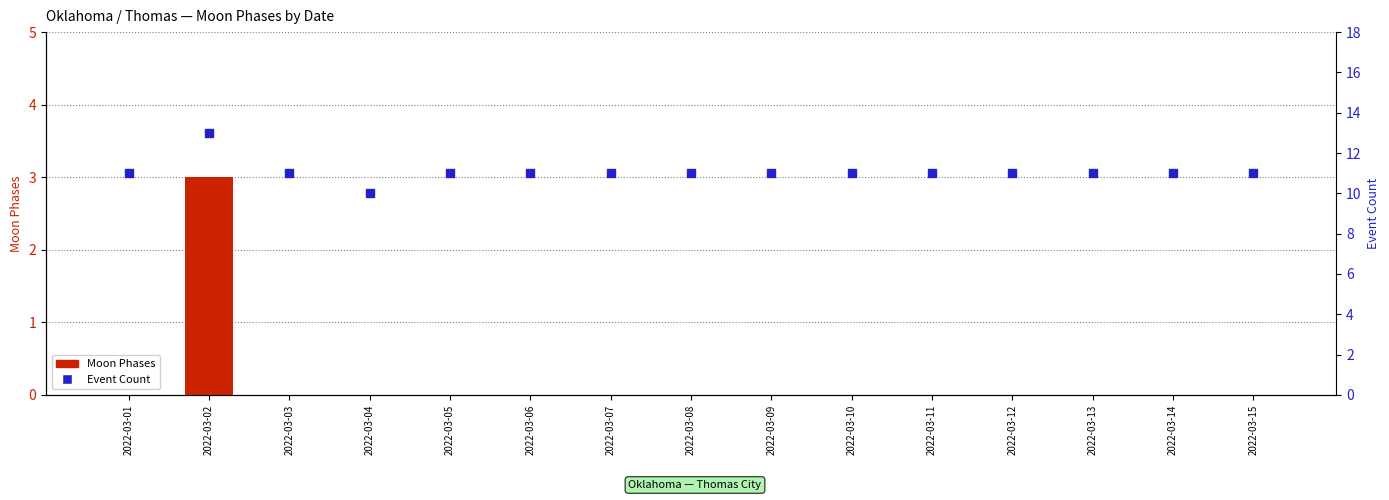

At which category is the sum across all series the highest?

2022-03-02